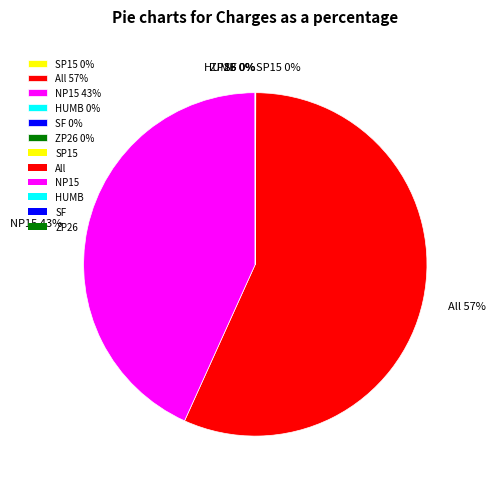

Is the sum of All 57% and NP15 43% greater than half?

Yes